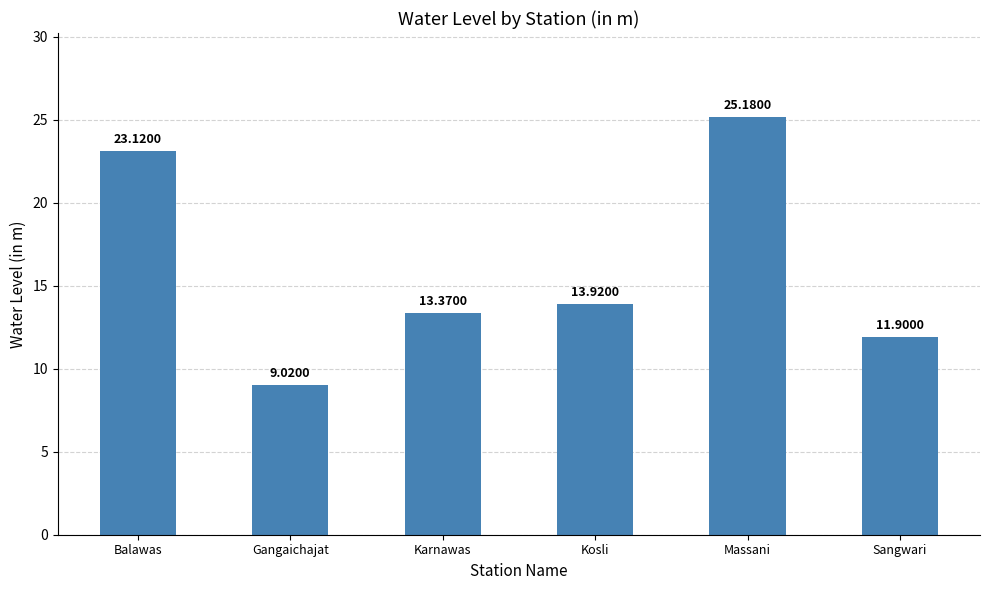

List the labels in order of value, smallest first.

Gangaichajat, Sangwari, Karnawas, Kosli, Balawas, Massani